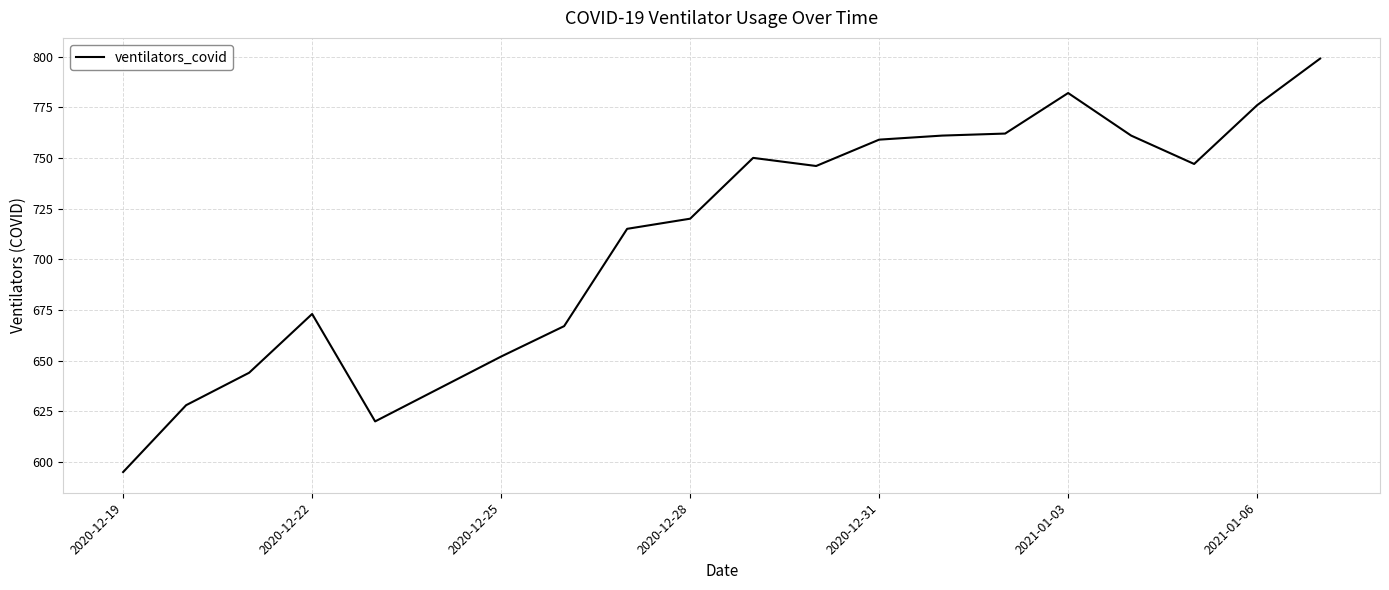

How many categories are shown in the chart?

20